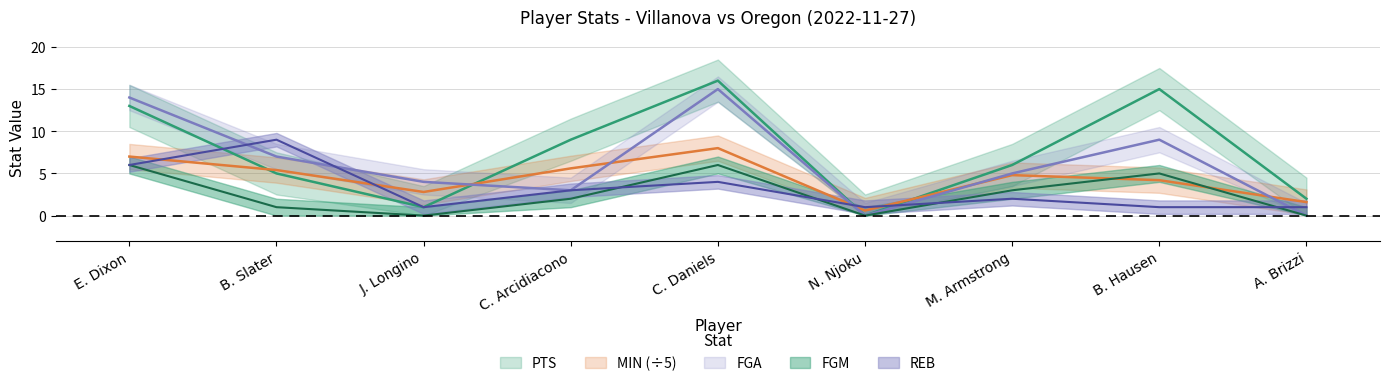

What is the difference between the maximum and minimum values in the FGM series?

6.0